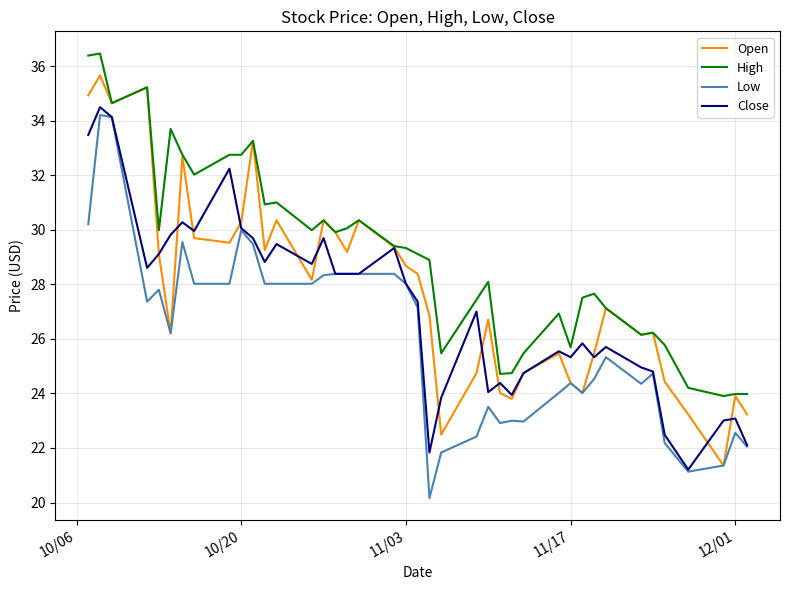

Rank the series by their average value, from highest to lowest.

High, Open, Close, Low